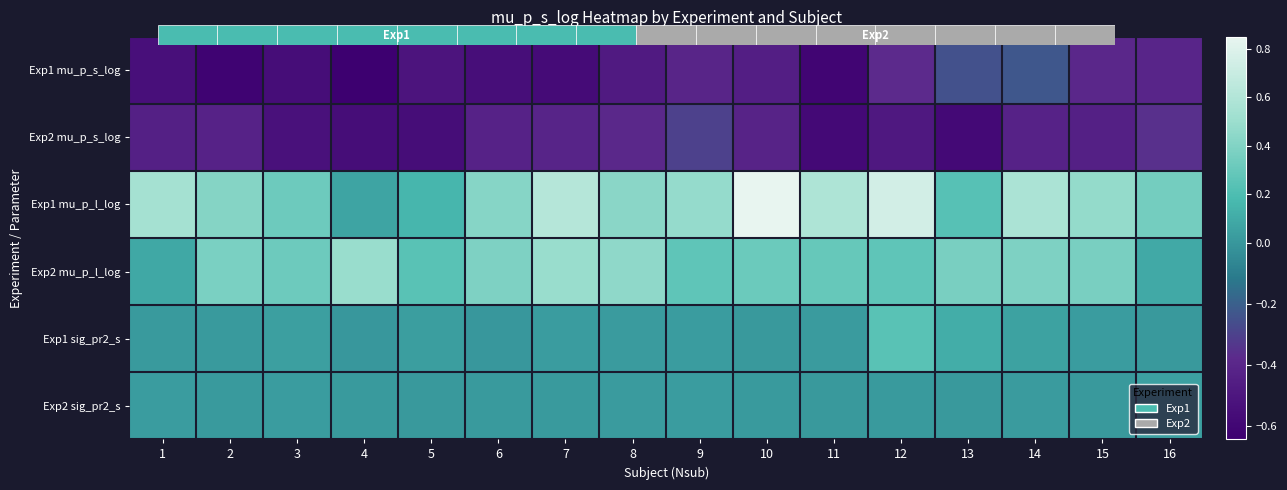

What is the total value across all series at 7?

0.2